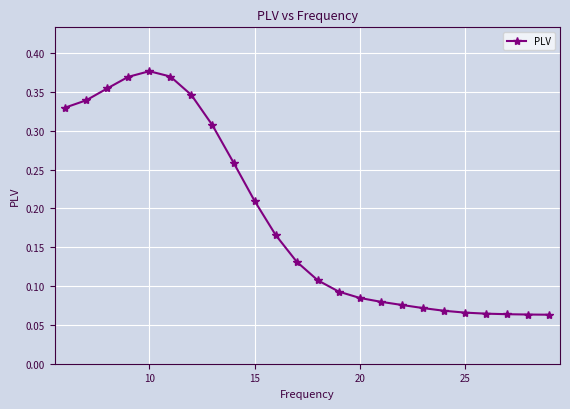

Count the values in the range 0 to 1.

24